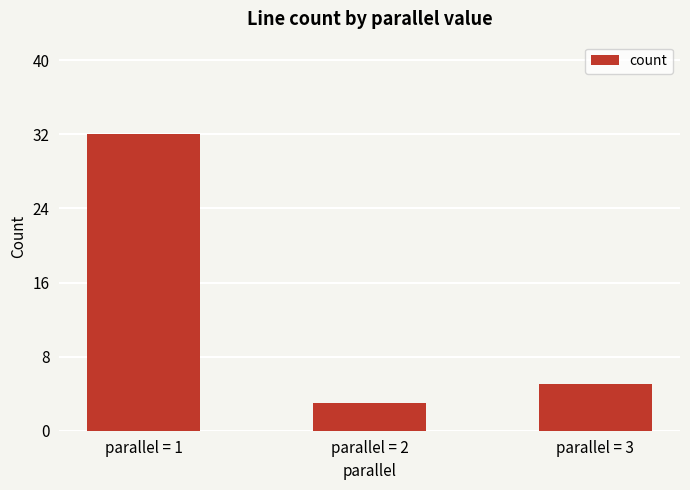

Reading left to right, extract all data points from this chart.

parallel = 1=32	parallel = 2=3	parallel = 3=5